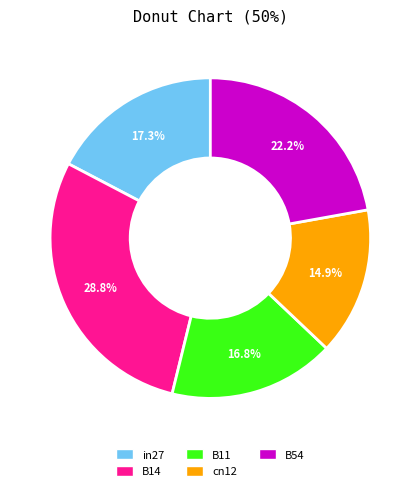

How many slices are in this pie chart?

5